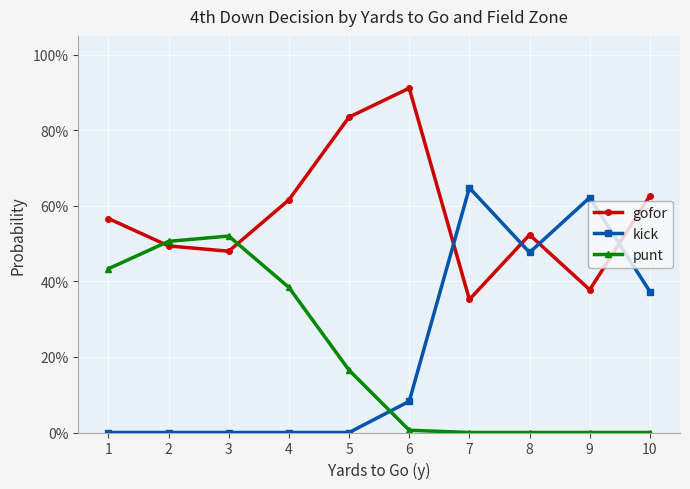

At how many categories does at least one series exceed 0?

10